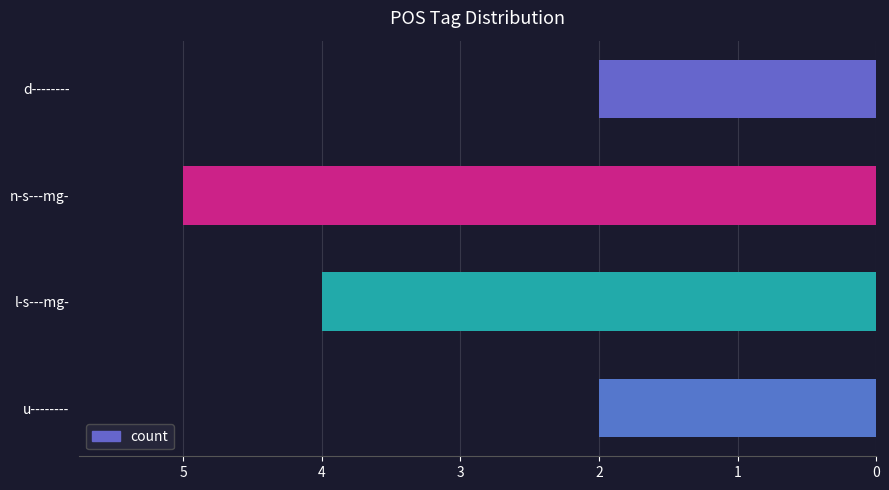

The chart shows a value of 2 at d--------. True or false?

True